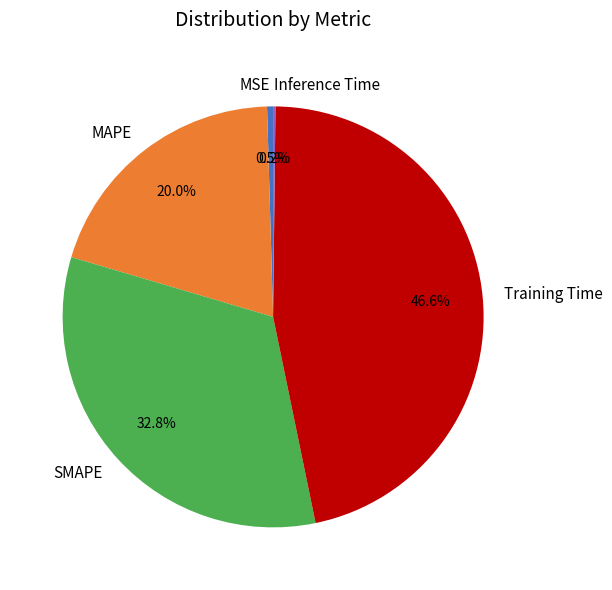

To the nearest percent, what percentage of the pie is Training Time?

47%